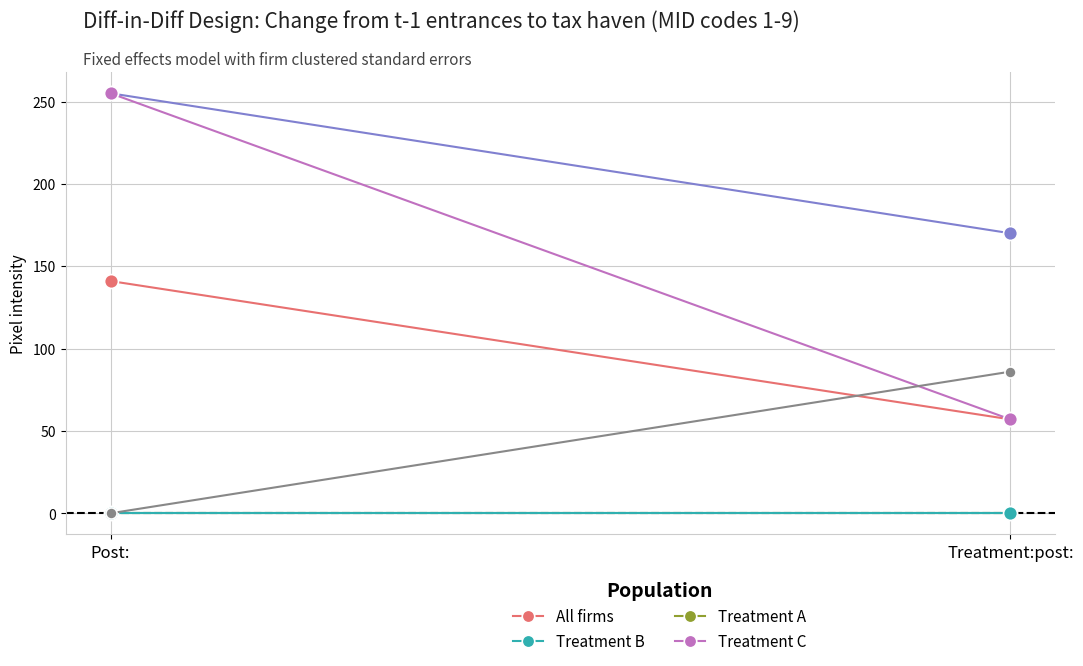

What is the label of the 2nd point from the right?

Post: